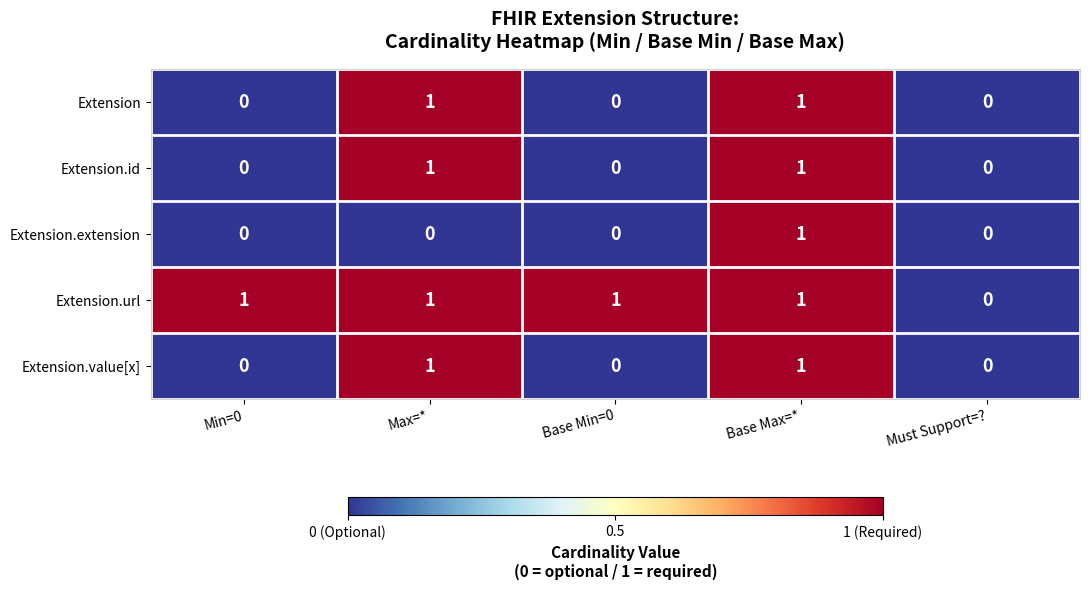

True or false: Extension.url has a value of -1 at Must Support=?.

False